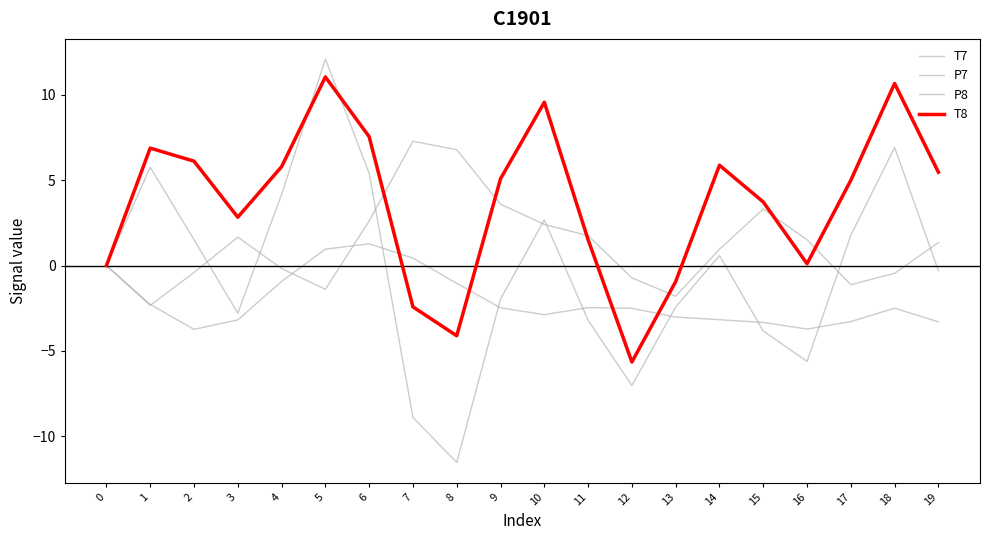

How many lines are shown in the chart?

4